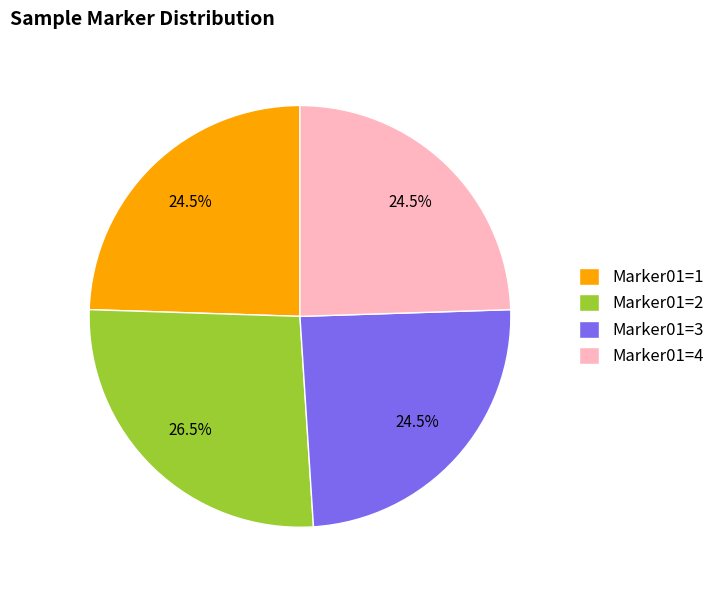

How much of the chart is everything except Marker01=2?

73.5%